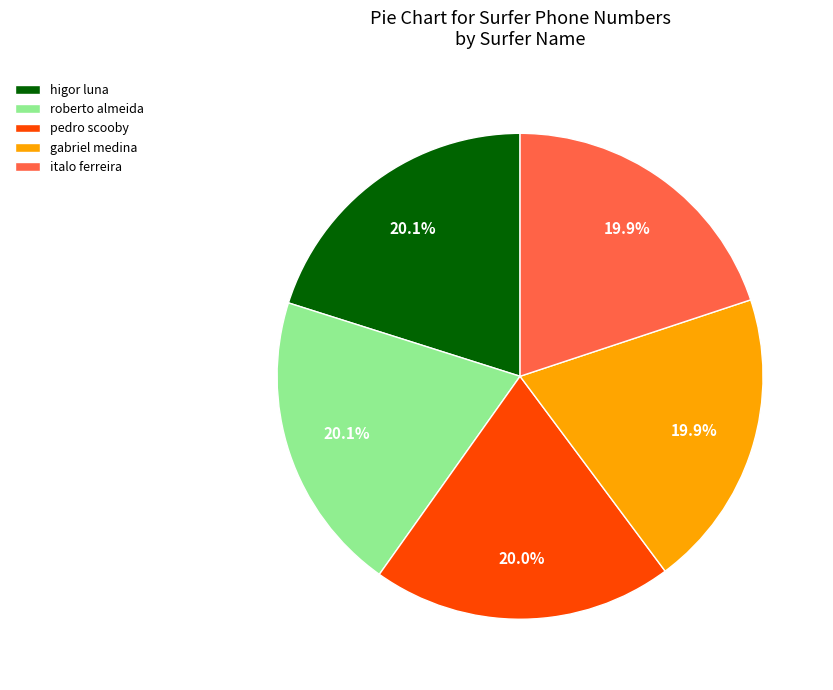

How many segments does this pie chart have?

5